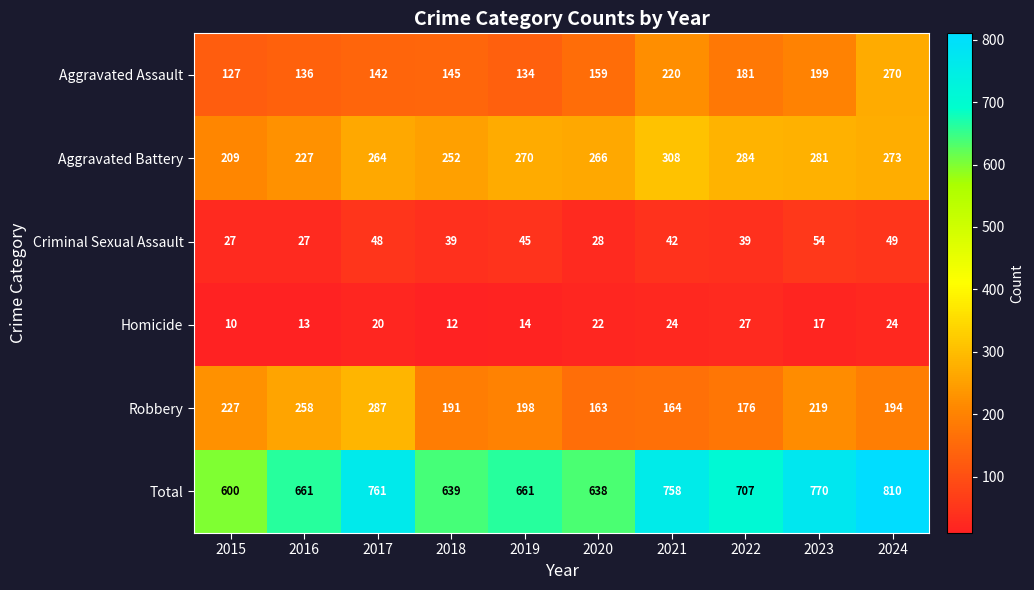

Which series has the largest range (max minus min)?

Total